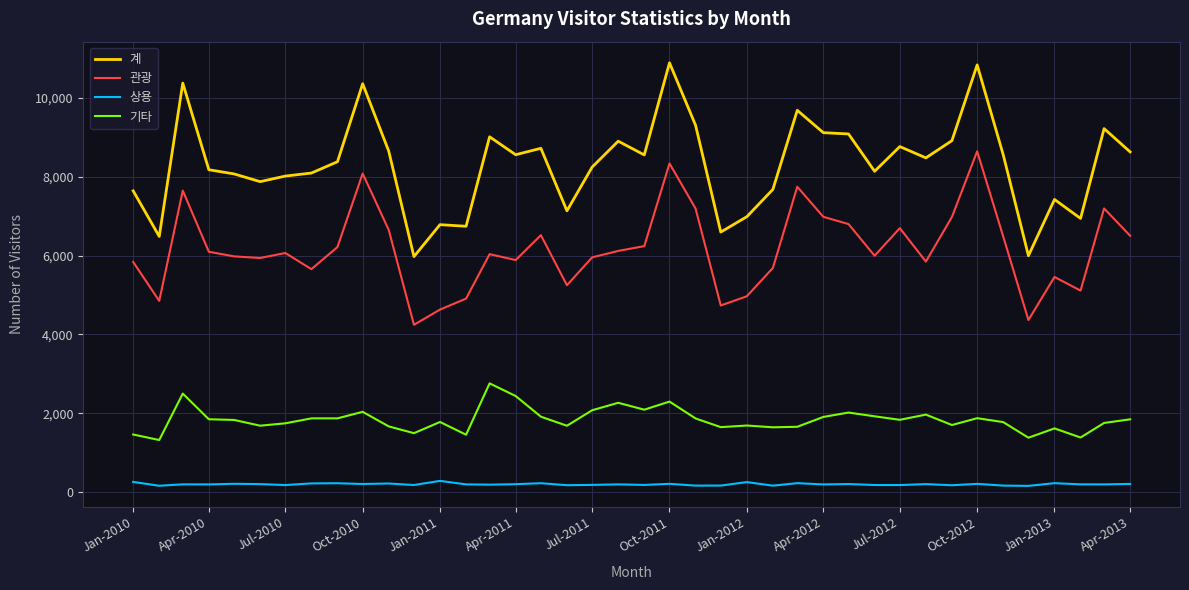

In 상용, how many points are higher than both neighbors (excluding endpoints)?

14